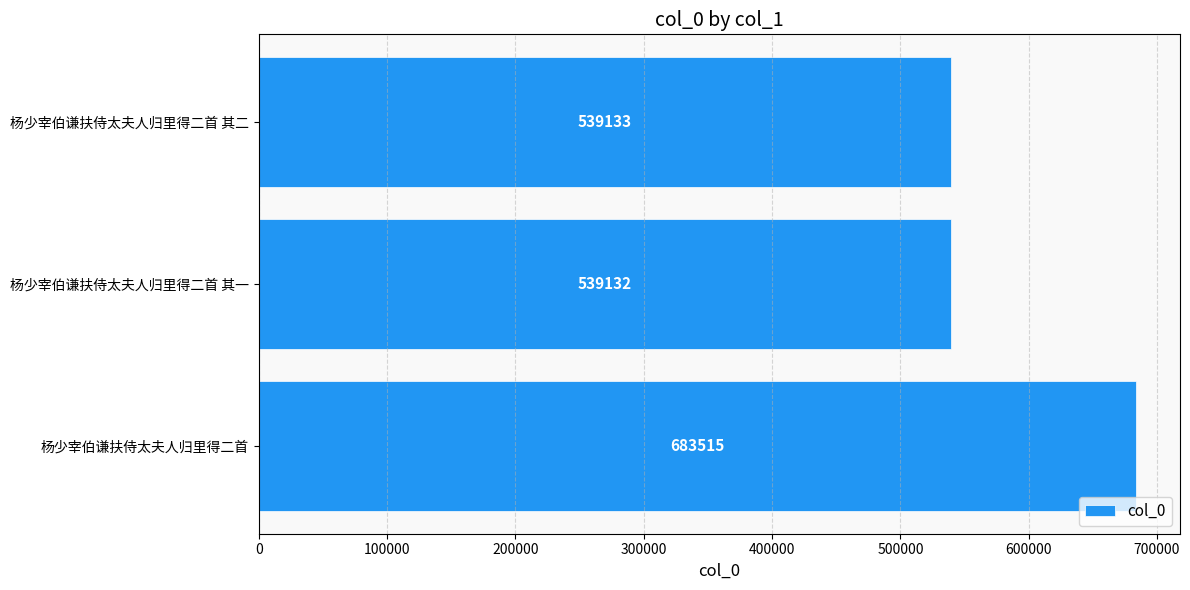

What is the smallest value displayed?

539132